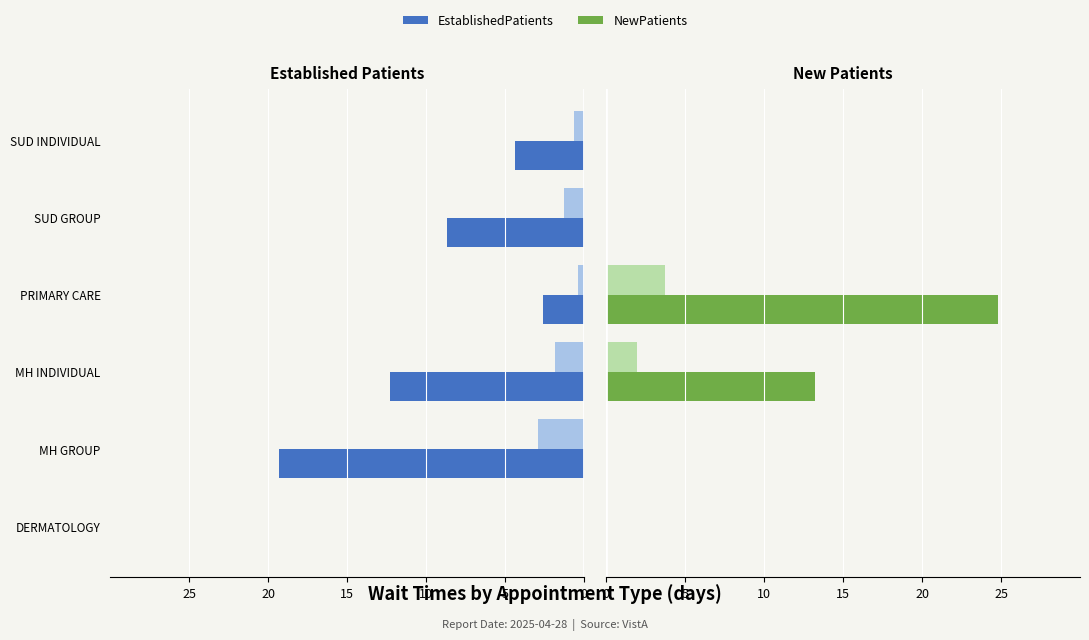

What is the difference between the highest and lowest values at MH GROUP?

19.3